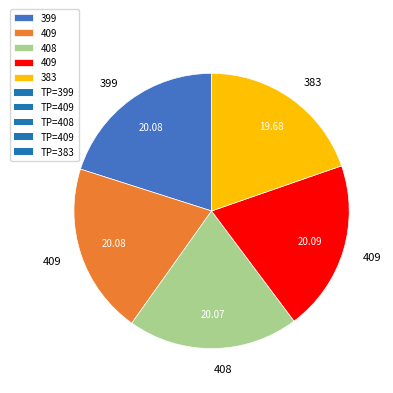

Count the number of slices in the pie.

5